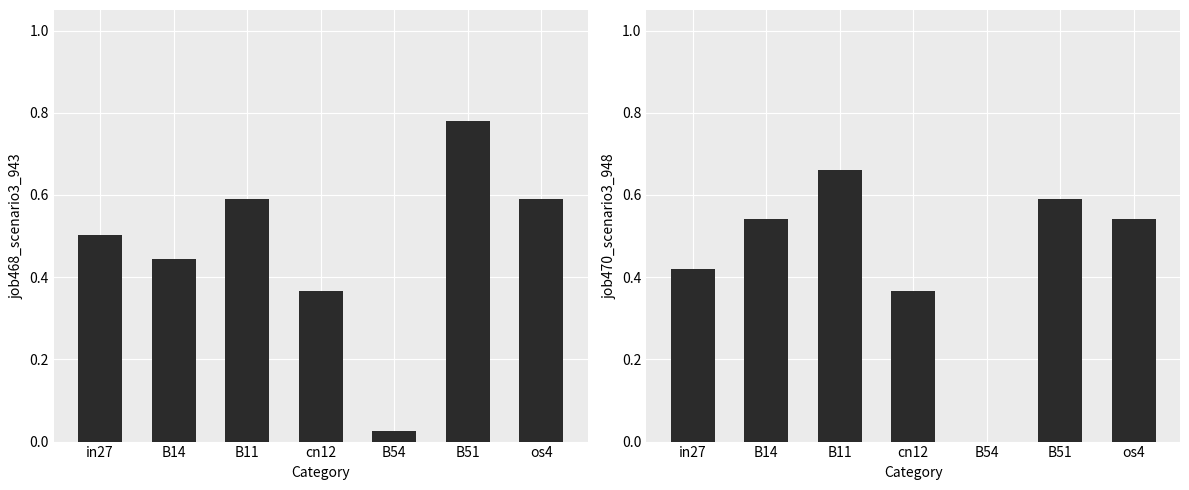

At which label is job468_scenario3_943 closest to 0?

B54